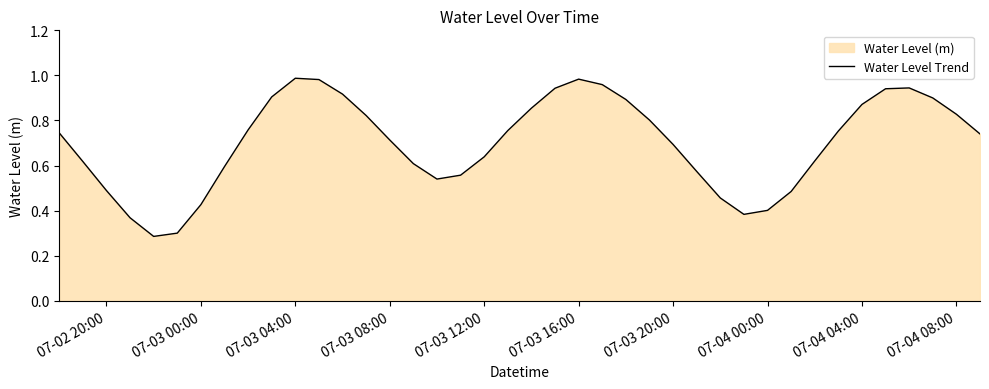

True or false: there are more than 2 points higher than both neighbors.

True